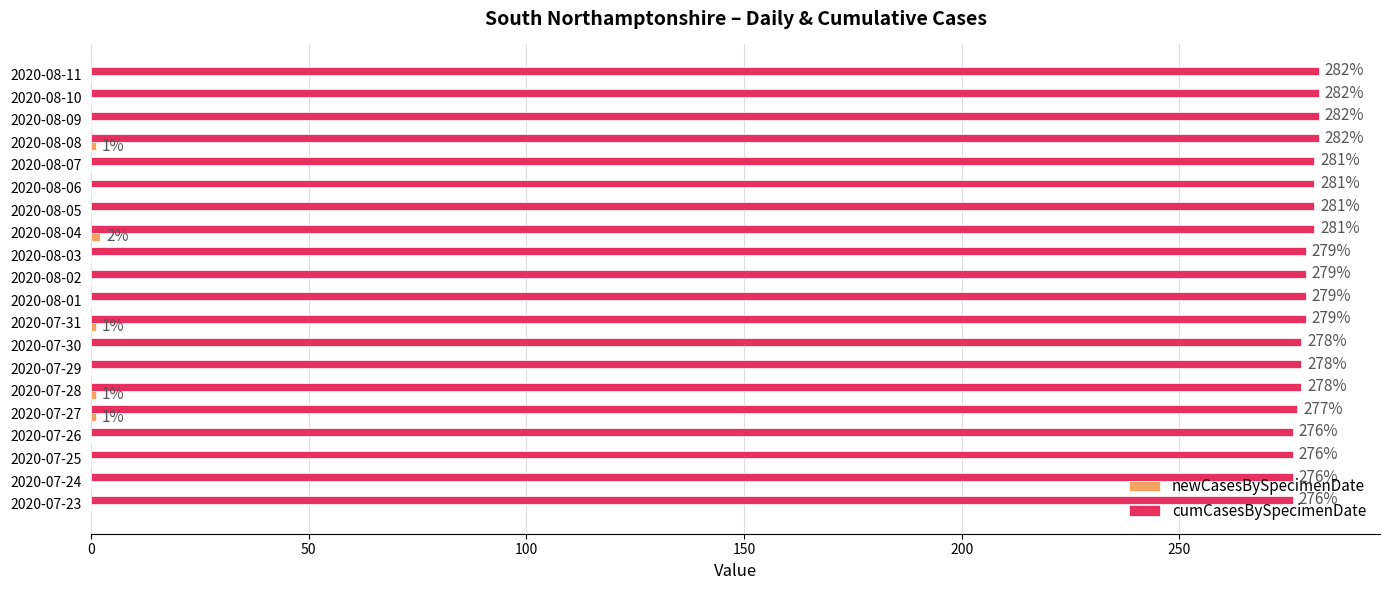

Which series has the largest total across all categories?

cumCasesBySpecimenDate